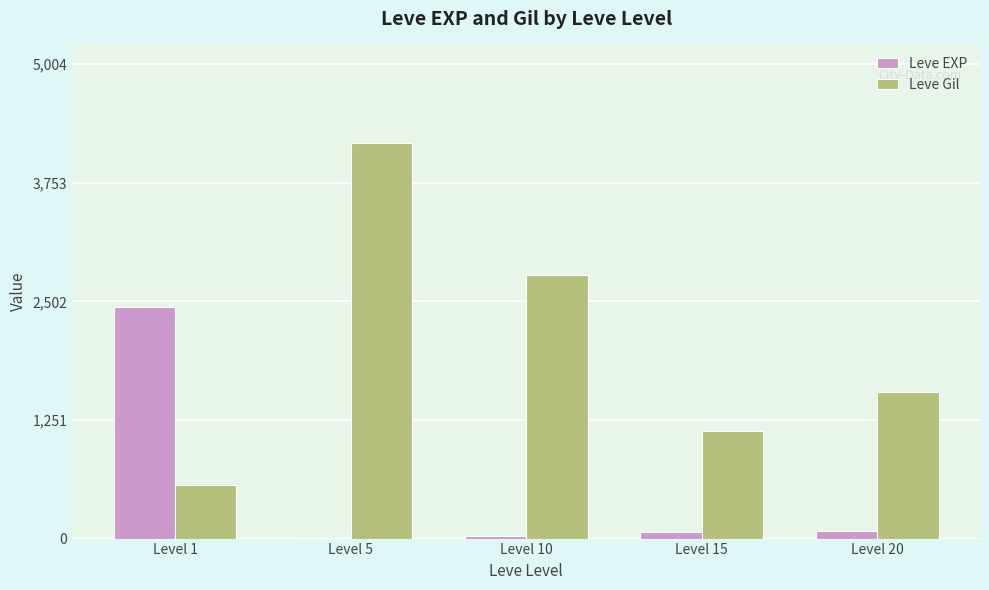

Which category has the highest value in the Leve Gil series?

Level 5